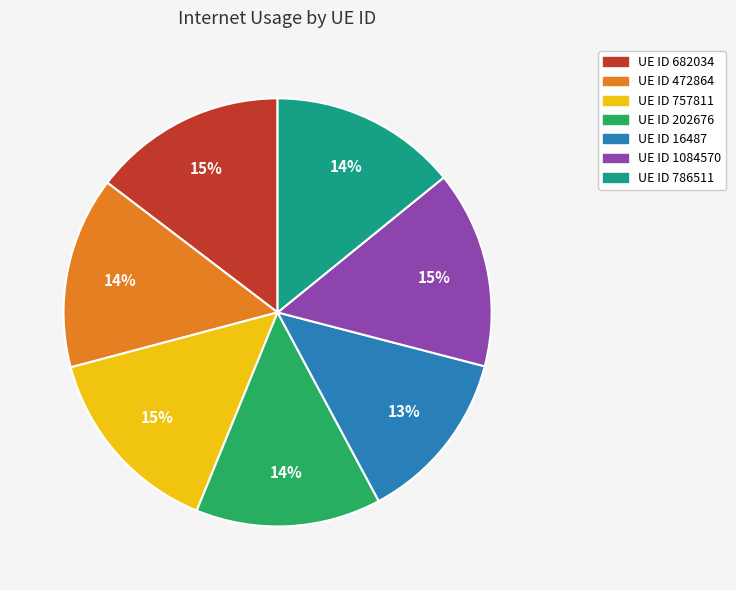

Is there a majority slice in this chart?

No